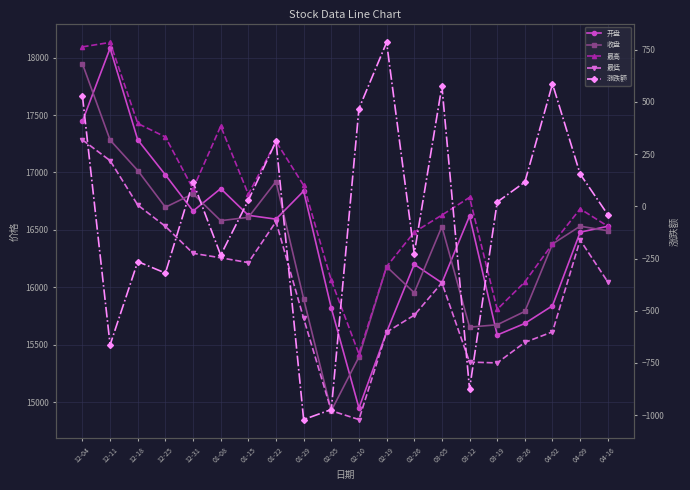

Which series has the largest range (max minus min)?

开盘